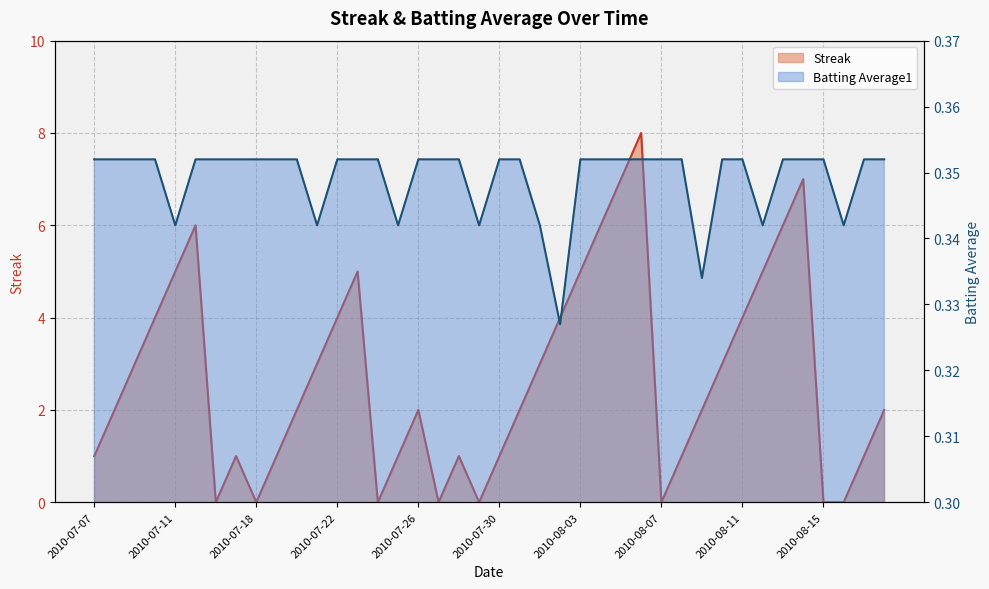

Does the chart display data point markers on the line(s)?

No